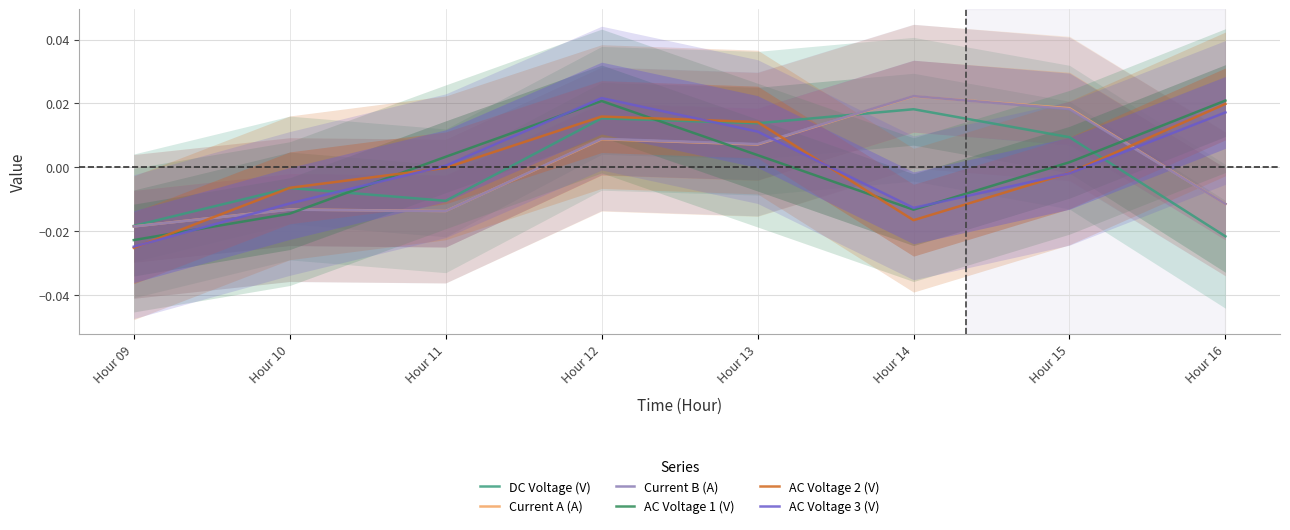

True or false: Current A (A) has more than 2 points higher than both neighbors.

True